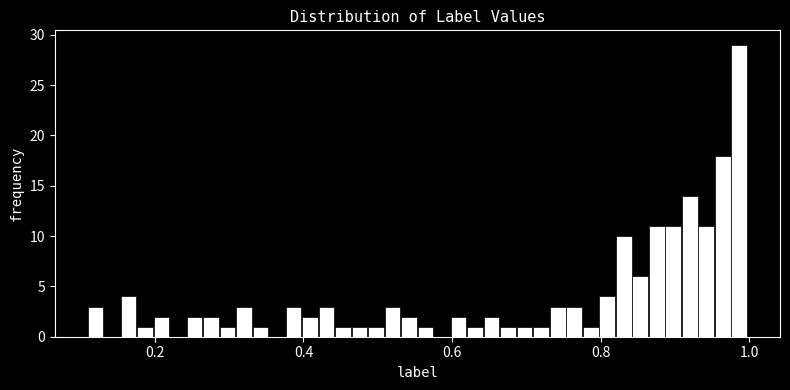

Around what value on the x-axis is the tallest bar? Give the approximate position of its centre, as read against the axis.

0.98